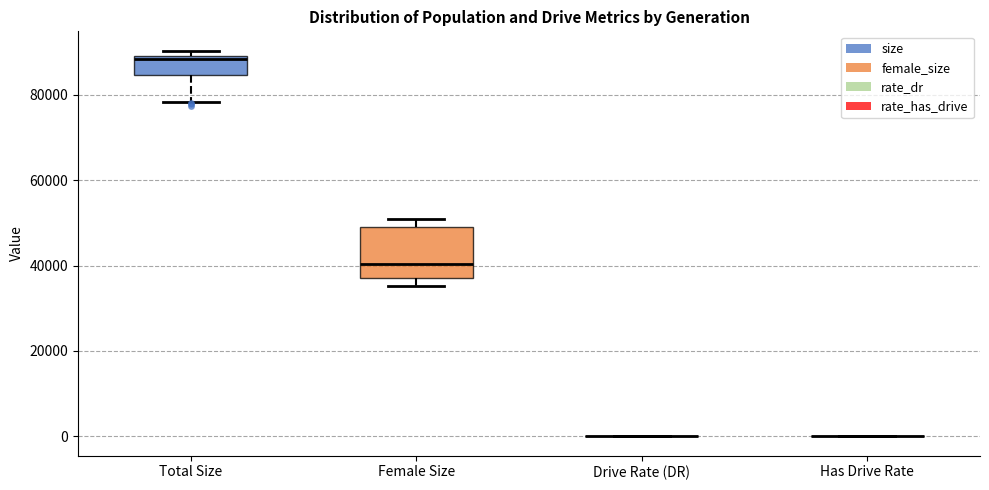

Comparing the boxes themselves (not the whiskers), which one is the tallest?

Female Size